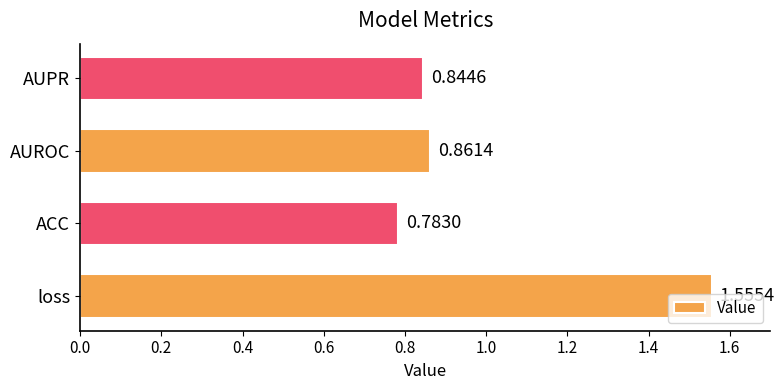

At which label is the value closest to 1?

AUROC